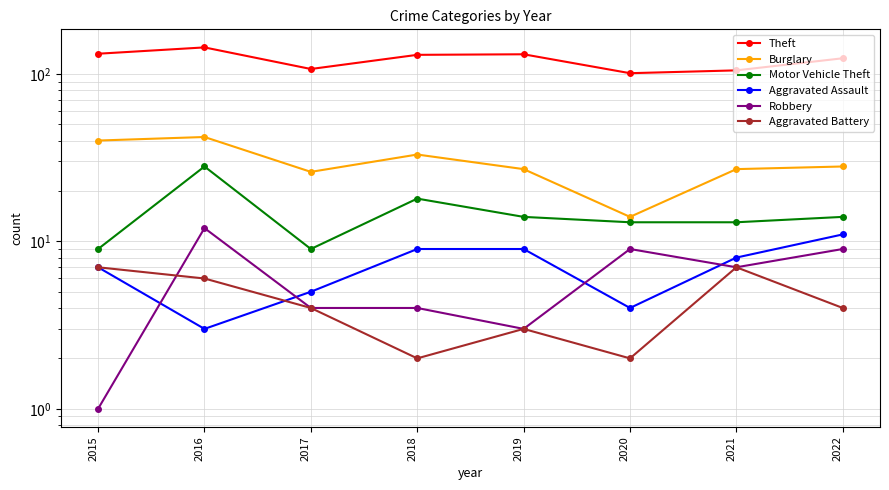

What is the total value across all series at 2017?

155